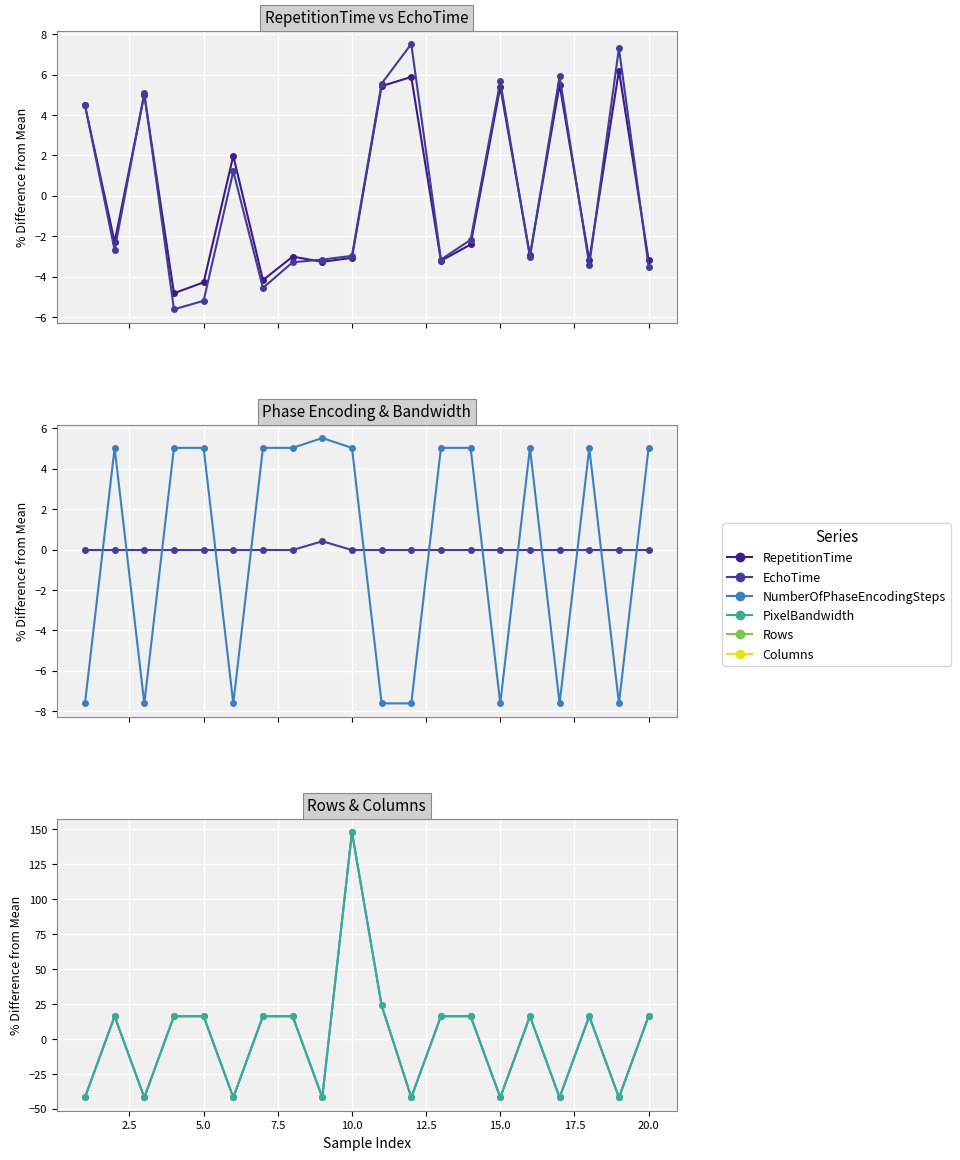

How many lines are shown in the chart?

6